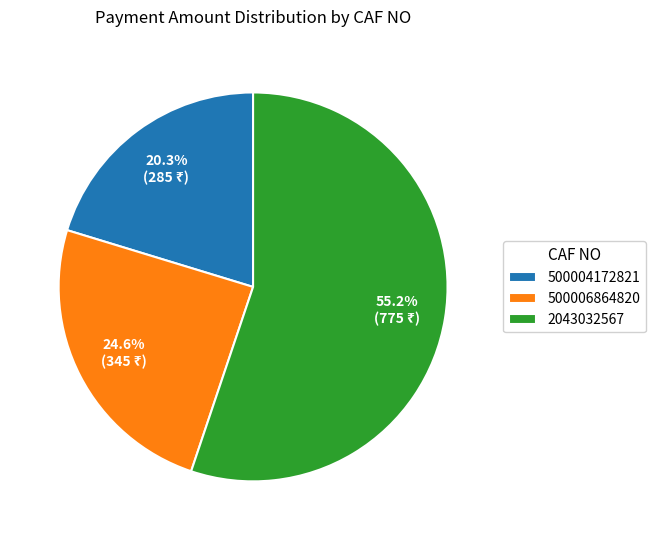

What percentage is the 2043032567 slice, to the nearest percent?

55%